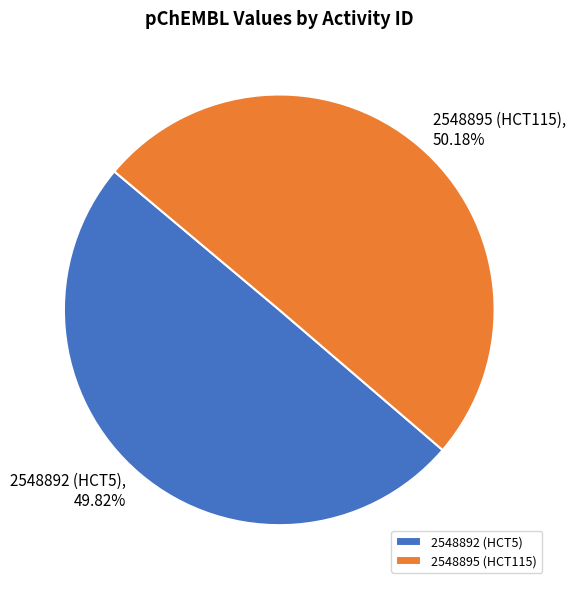

True or false: 2548895 (HCT115) accounts for 64% of the total.

False